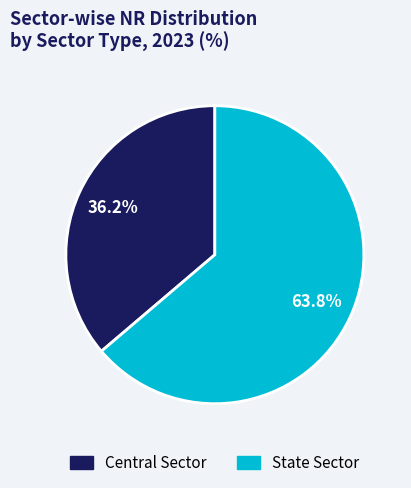

What percentage is the State Sector slice, to the nearest percent?

64%